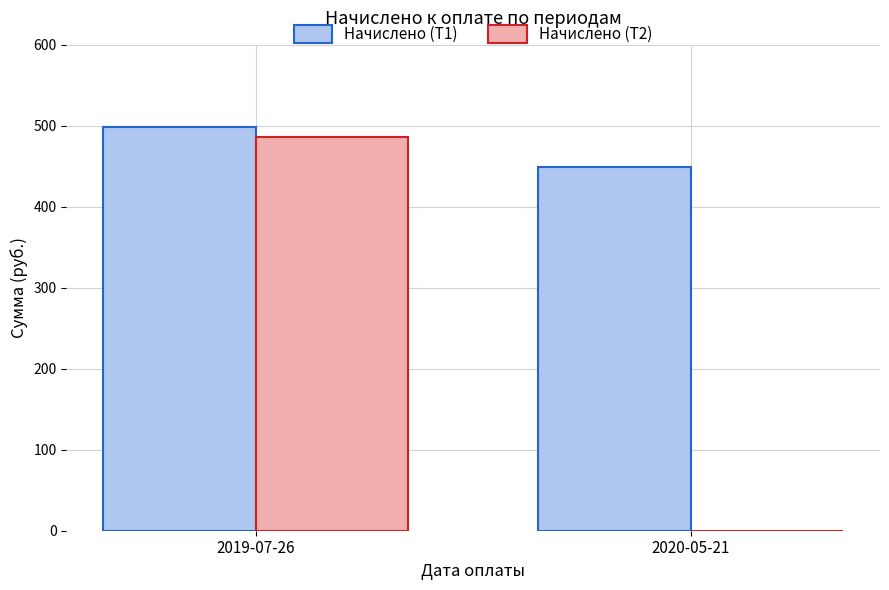

Is it true that Начислено (Т1) equals 780.0 at 2019-07-26?

False